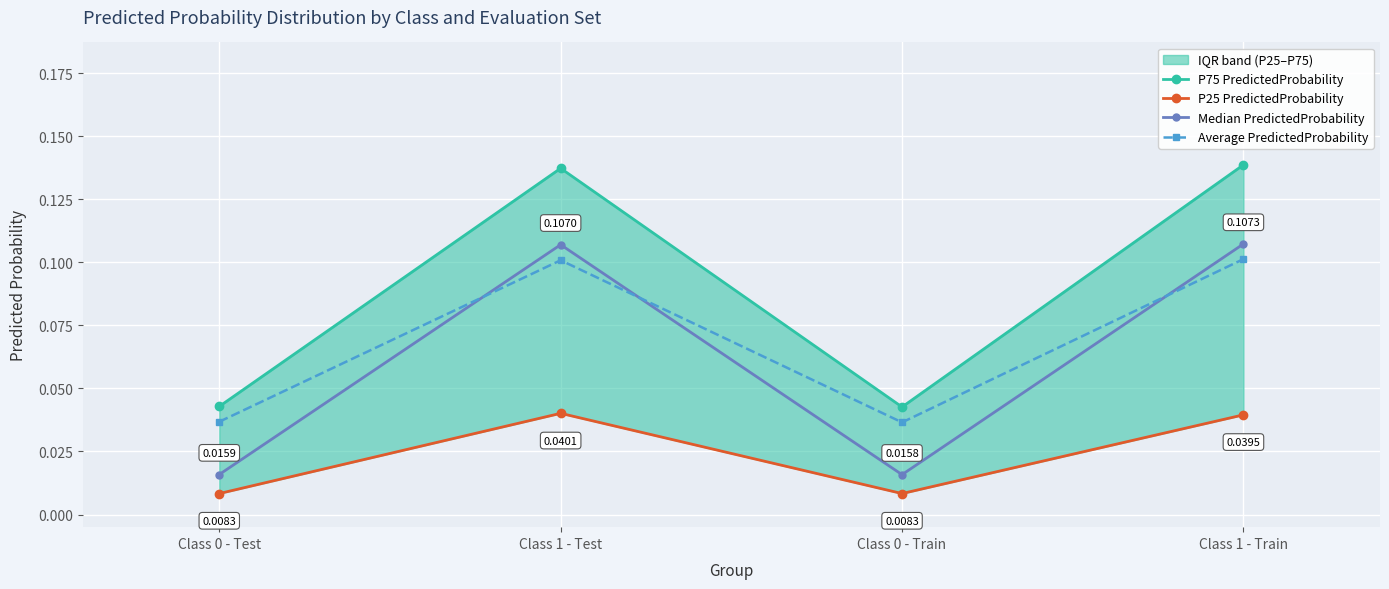

How many P25 PredictedProbability values are between 0 and 1?

4